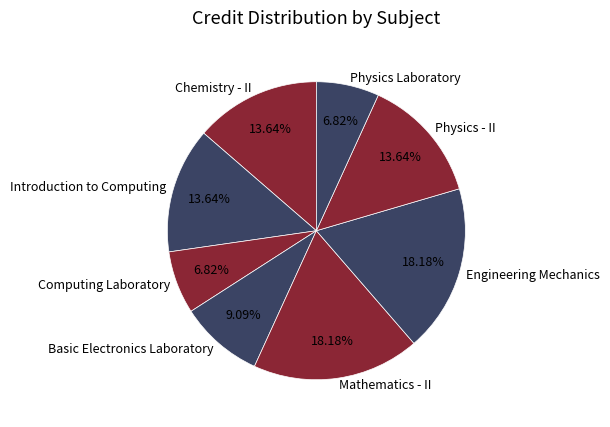

Is Chemistry - II the majority of the pie?

No